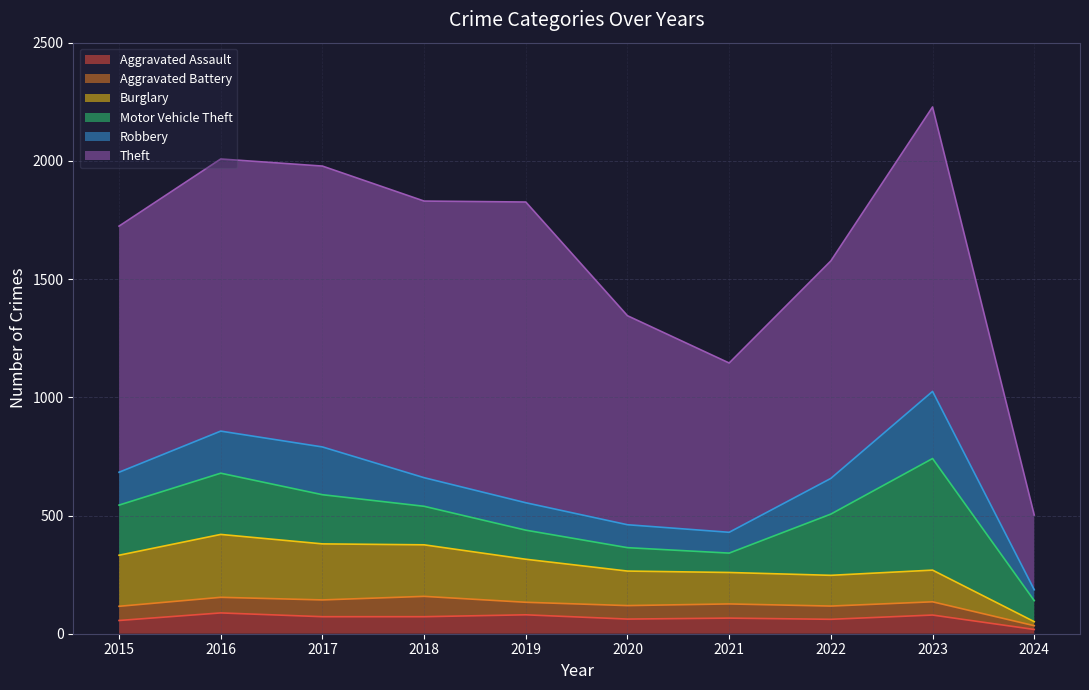

Does the chart have visible grid lines?

Yes